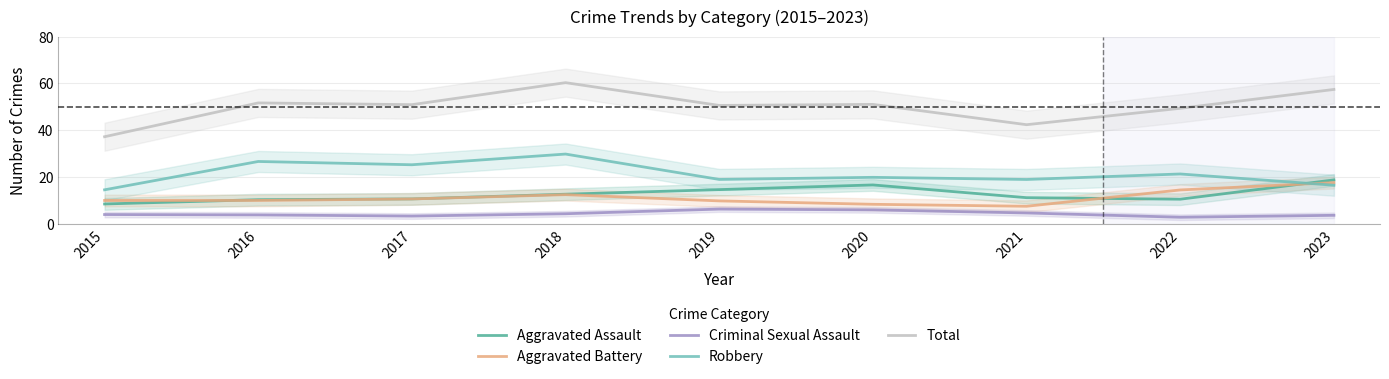

Rank the series by their maximum value, from highest to lowest.

Total, Robbery, Aggravated Assault, Aggravated Battery, Criminal Sexual Assault